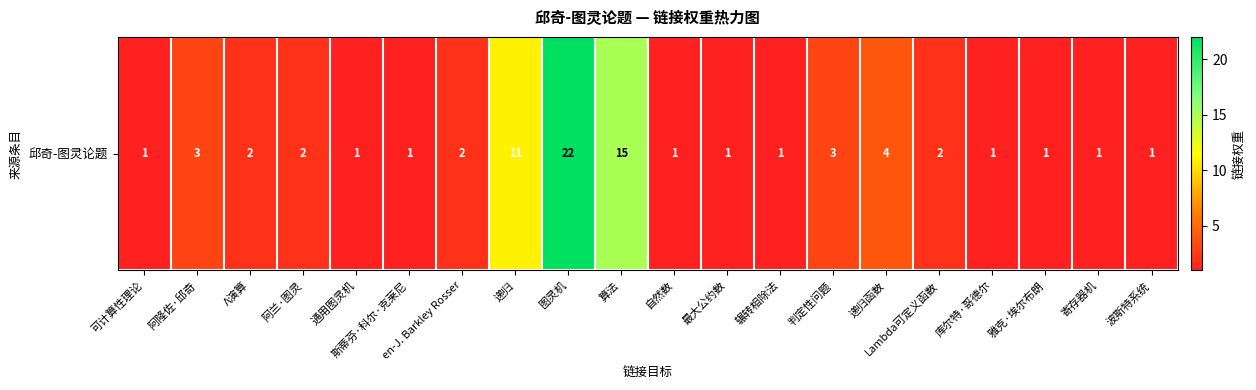

List the labels in order of value, smallest first.

可计算性理论, 通用图灵机, 斯蒂芬·科尔·克莱尼, 自然数, 最大公约数, 辗转相除法, 库尔特·哥德尔, 雅克·埃尔布朗, 寄存器机, 波斯特系统, Λ演算, 阿兰·图灵, en-J. Barkley Rosser, Lambda可定义函数, 阿隆佐·邱奇, 判定性问题, 递归函数, 递归, 算法, 图灵机